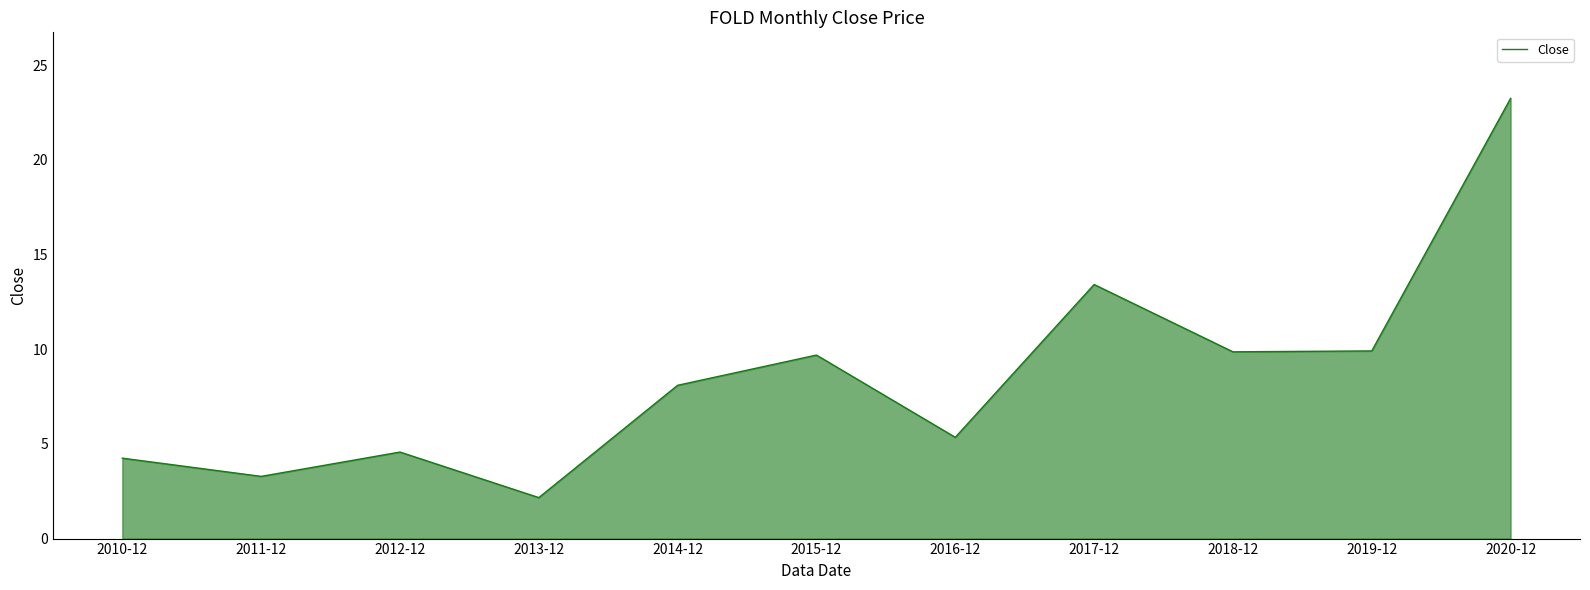

What is the sum of the values at 2018-12 and 2010-12?

14.1